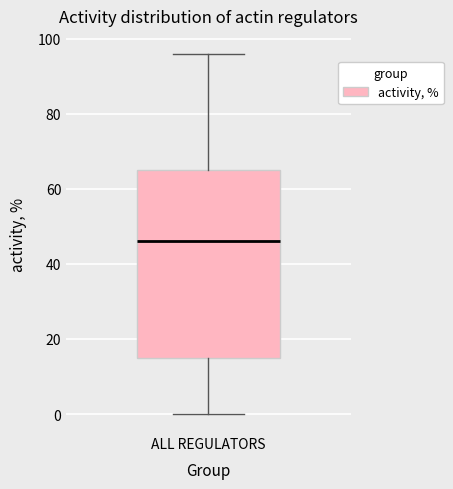

Transcribe this box plot: give where the median line is, the range the box spans, and where the two whiskers end, as read against the y-axis. The values are not printed on the chart, so give them approximately, as read against the axis.

median 46, box 16 to 66, whiskers 0 to 96